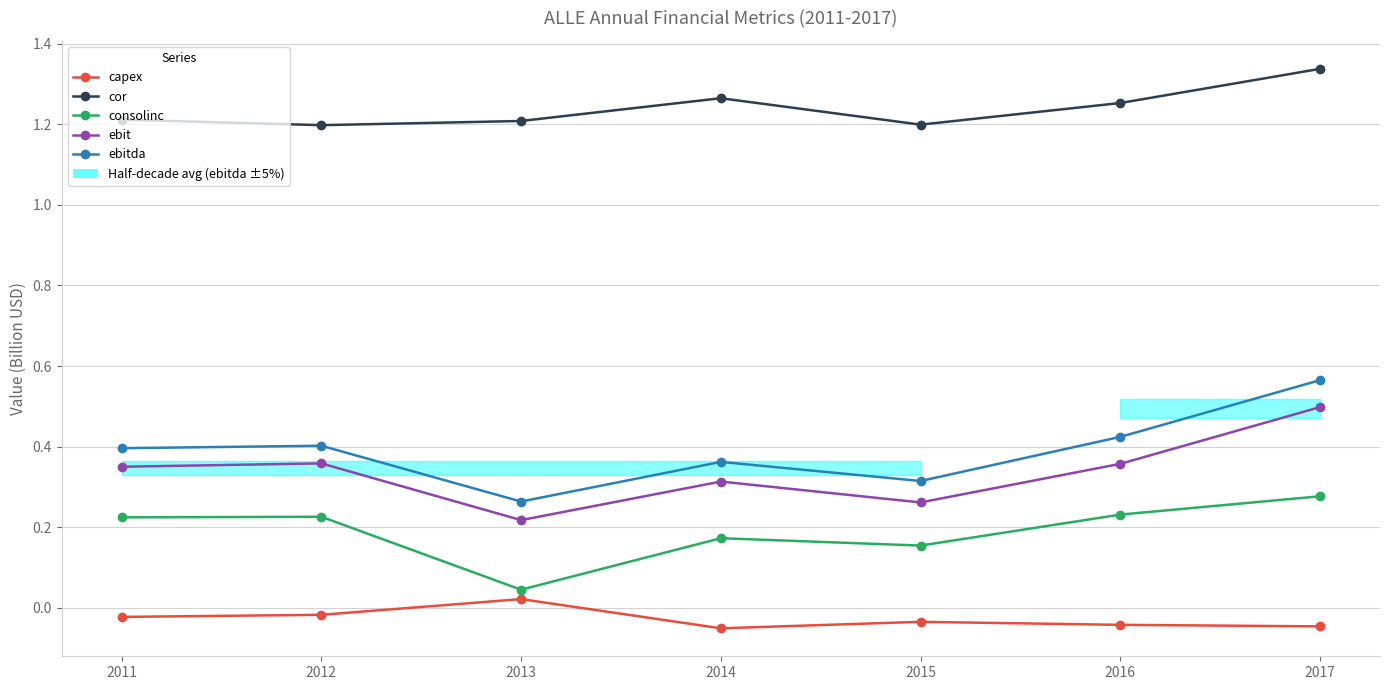

Reading left to right, what are all the values shown in this chart?

capex: -0.0	-0.0	0.0	-0.1	-0.0	-0.0	-0.0
cor: 1.2	1.2	1.2	1.3	1.2	1.3	1.3
consolinc: 0.2	0.2	0.0	0.2	0.2	0.2	0.3
ebit: 0.3	0.4	0.2	0.3	0.3	0.4	0.5
ebitda: 0.4	0.4	0.3	0.4	0.3	0.4	0.6